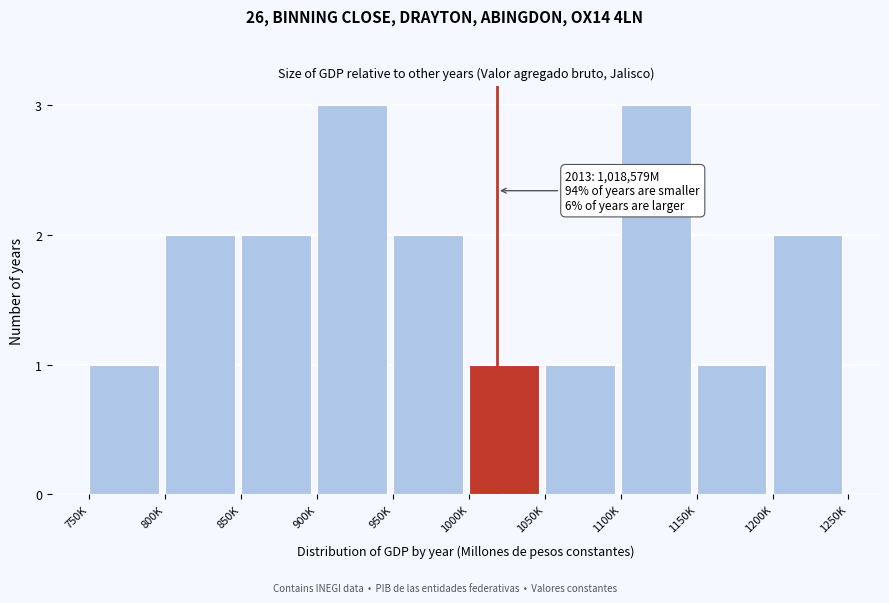

Reading left to right, extract all data points from this chart.

750K=1	800K=2	850K=2	900K=3	950K=2	1000K=1	1050K=1	1100K=3	1150K=1	1200K=2